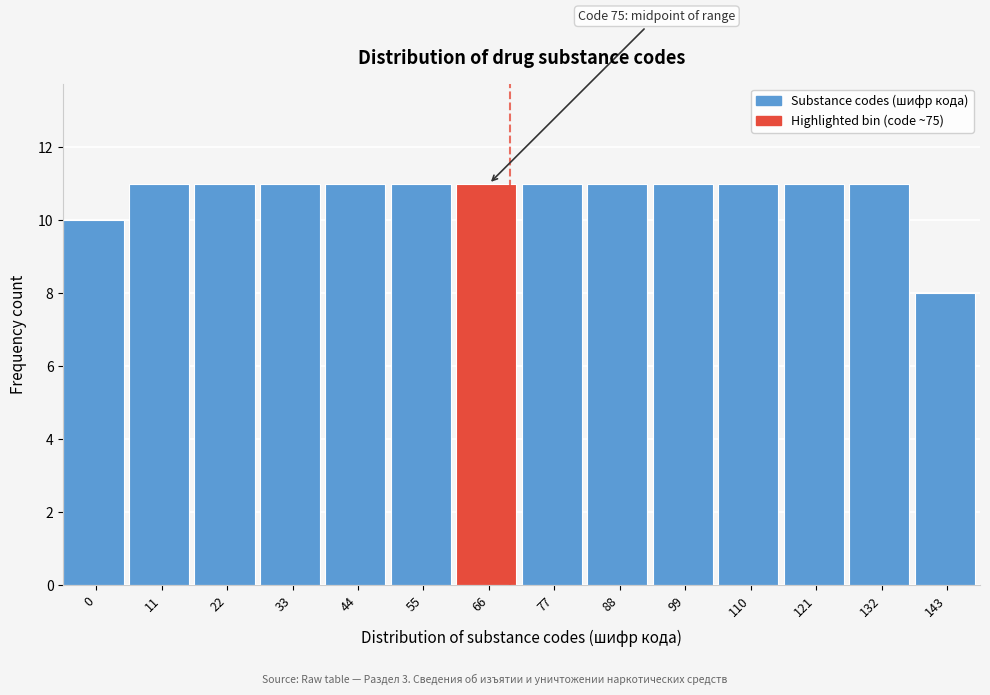

Reading left to right, list all the values displayed in this chart.

0=10	11=11	22=11	33=11	44=11	55=11	66=11	77=11	88=11	99=11	110=11	121=11	132=11	143=8